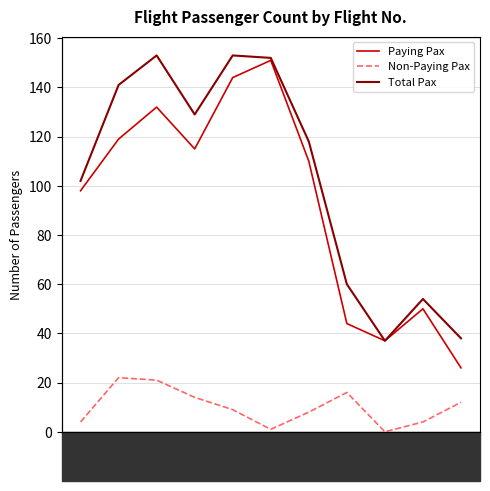

In Total Pax, how many points are lower than both neighbors (excluding endpoints)?

2